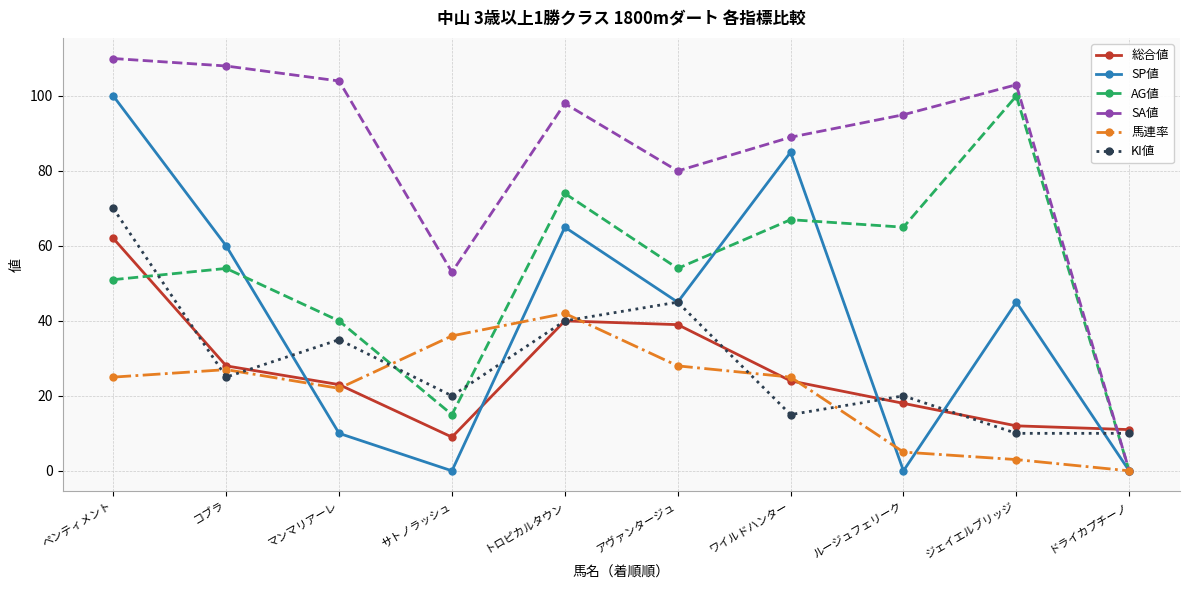

Is this an area chart (filled region under the line)?

No